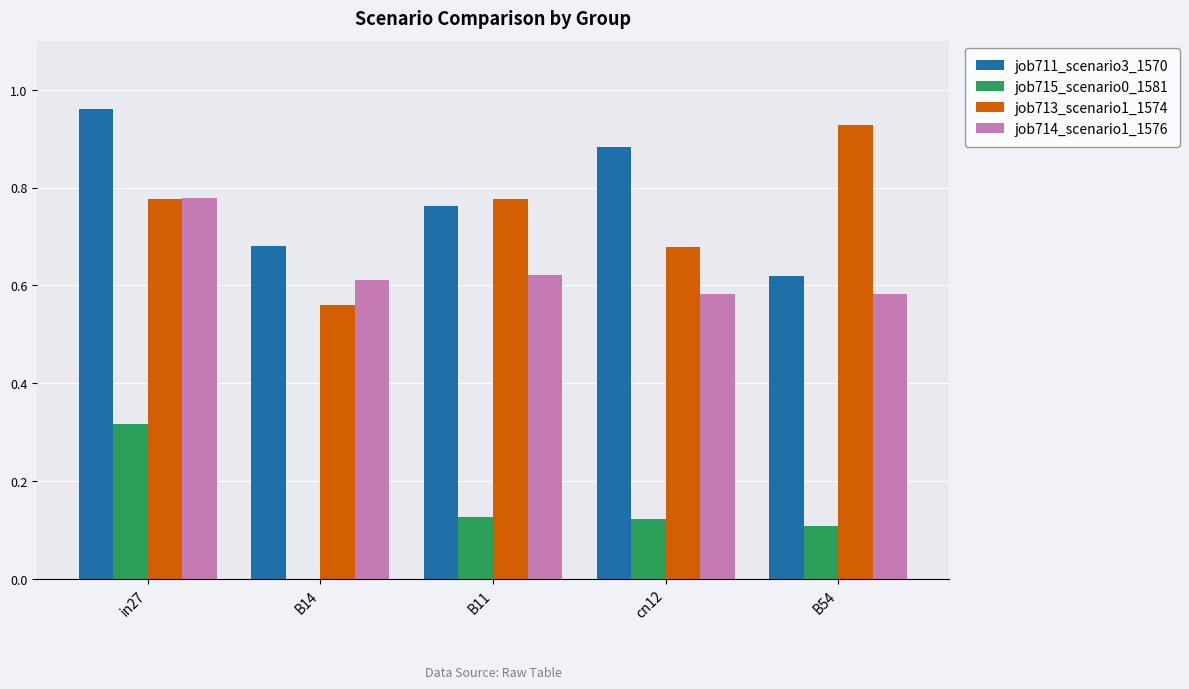

What are all the series names shown in the legend?

job711_scenario3_1570, job715_scenario0_1581, job713_scenario1_1574, job714_scenario1_1576